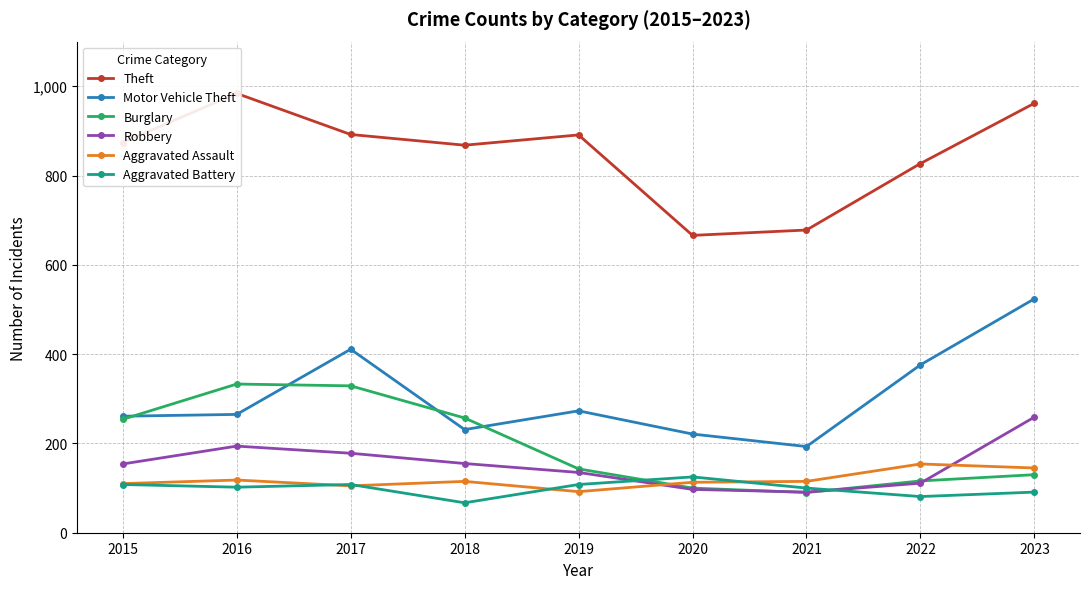

How many intersections are there between Aggravated Assault and Robbery?

2